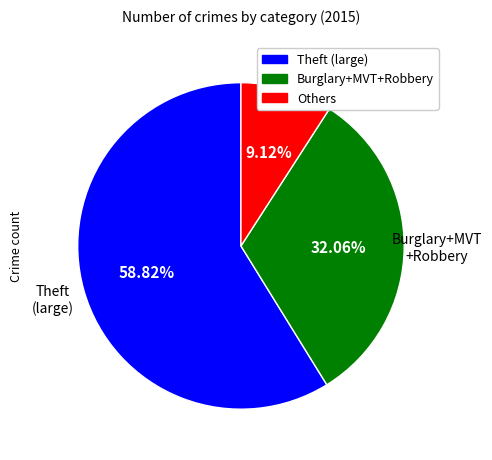

Does any single category account for the majority?

Yes